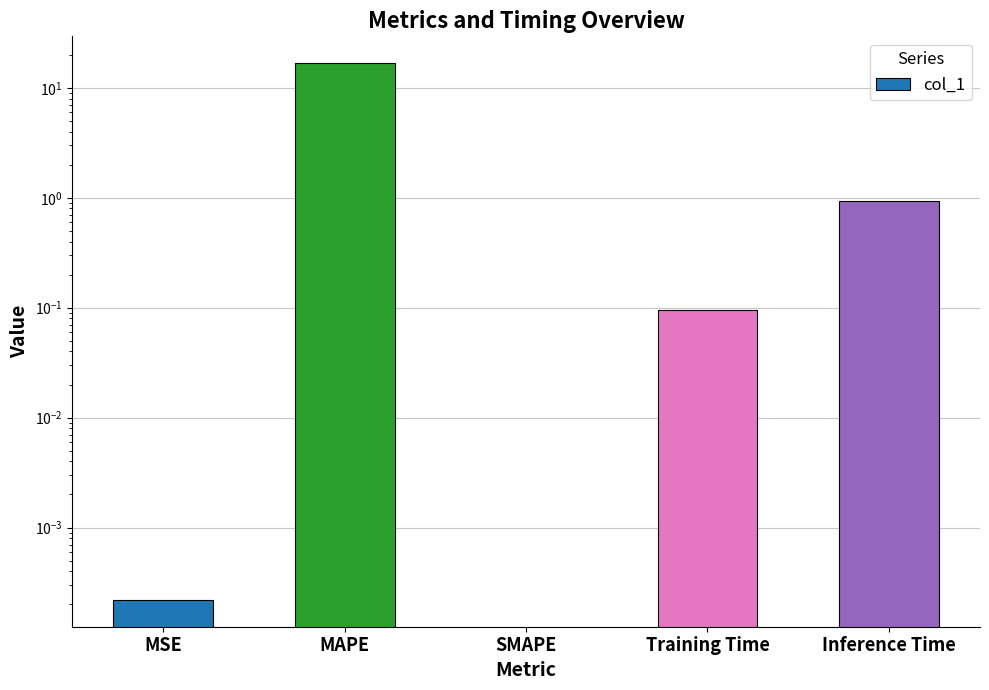

Count the number of data series in this chart.

1